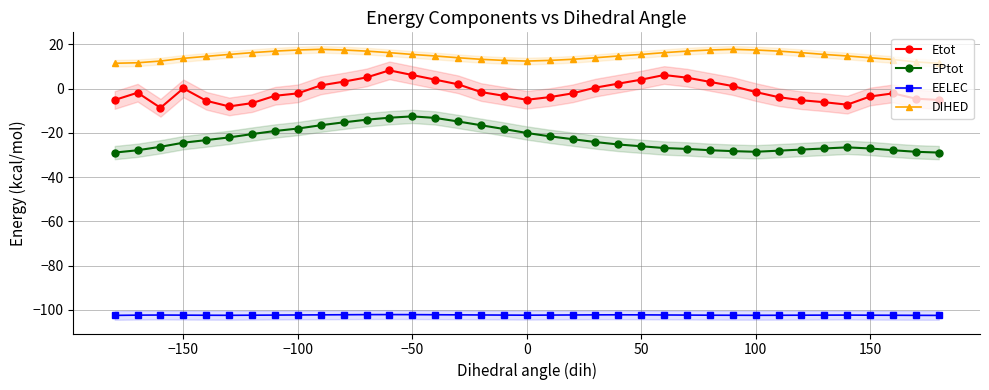

The value of Etot at 50 is 4.1. True or false?

True